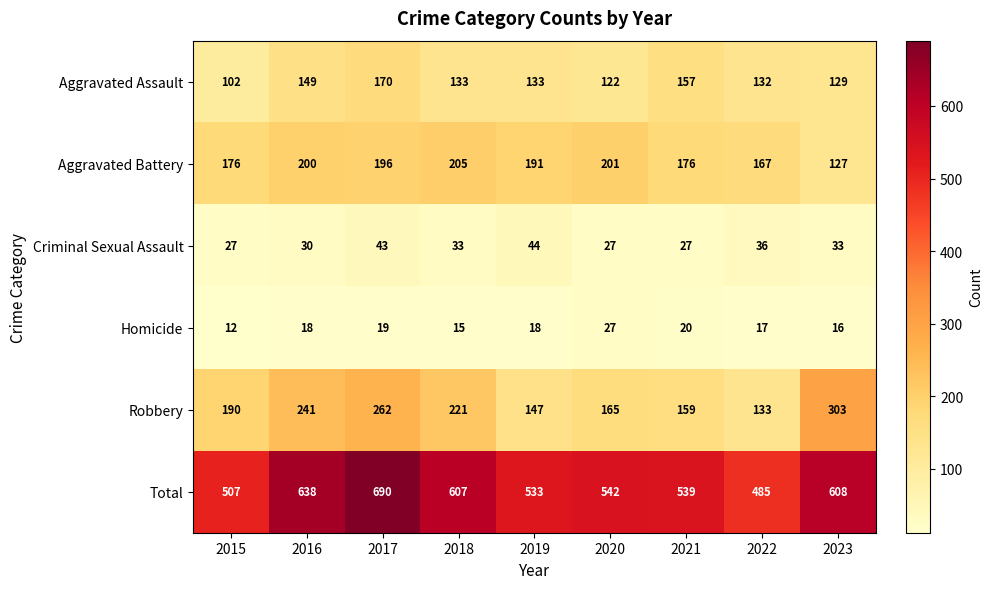

At which label does Aggravated Battery first exceed 191?

2016